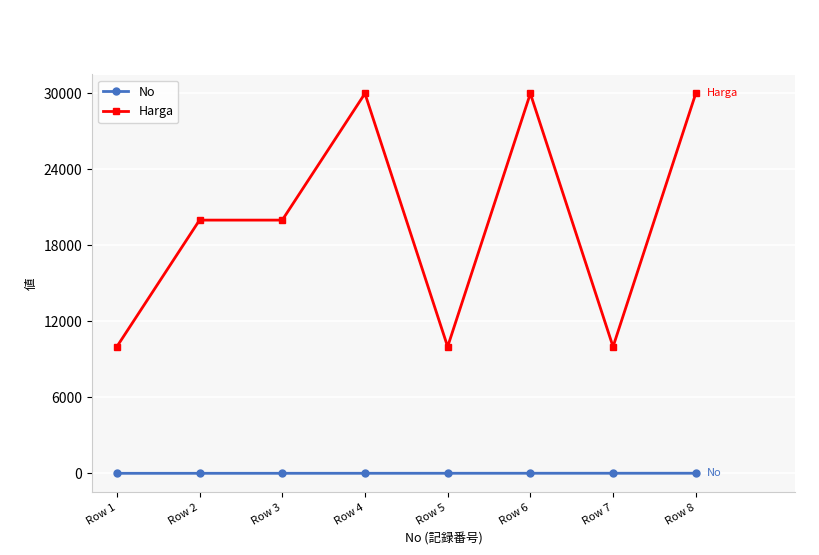

Is it true that No equals 3 at Row 3?

True